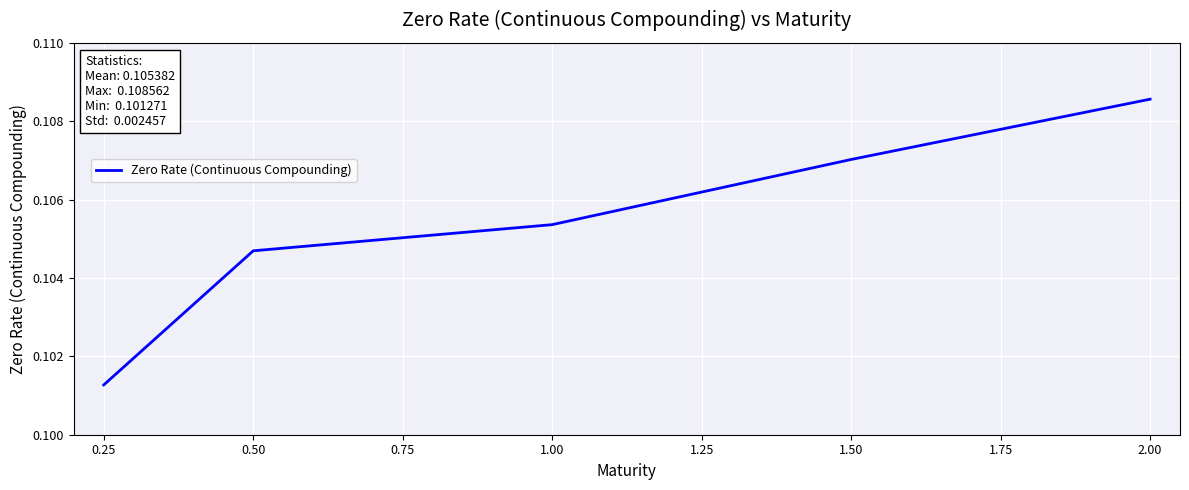

List the labels in order of value, smallest first.

0.25, 0.50, 1.00, 1.50, 2.00